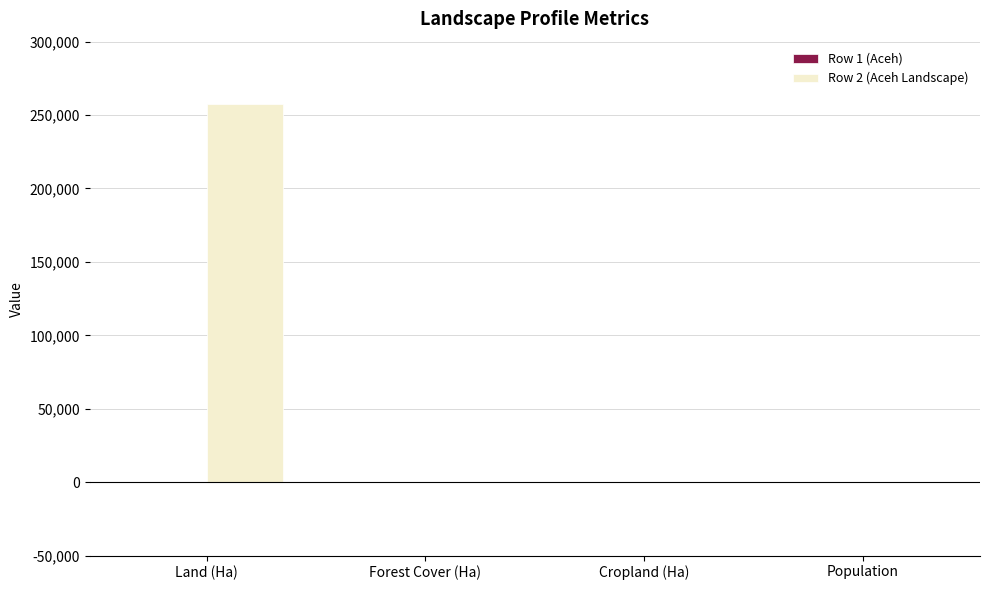

Which category has the highest value across all series?

Land (Ha)